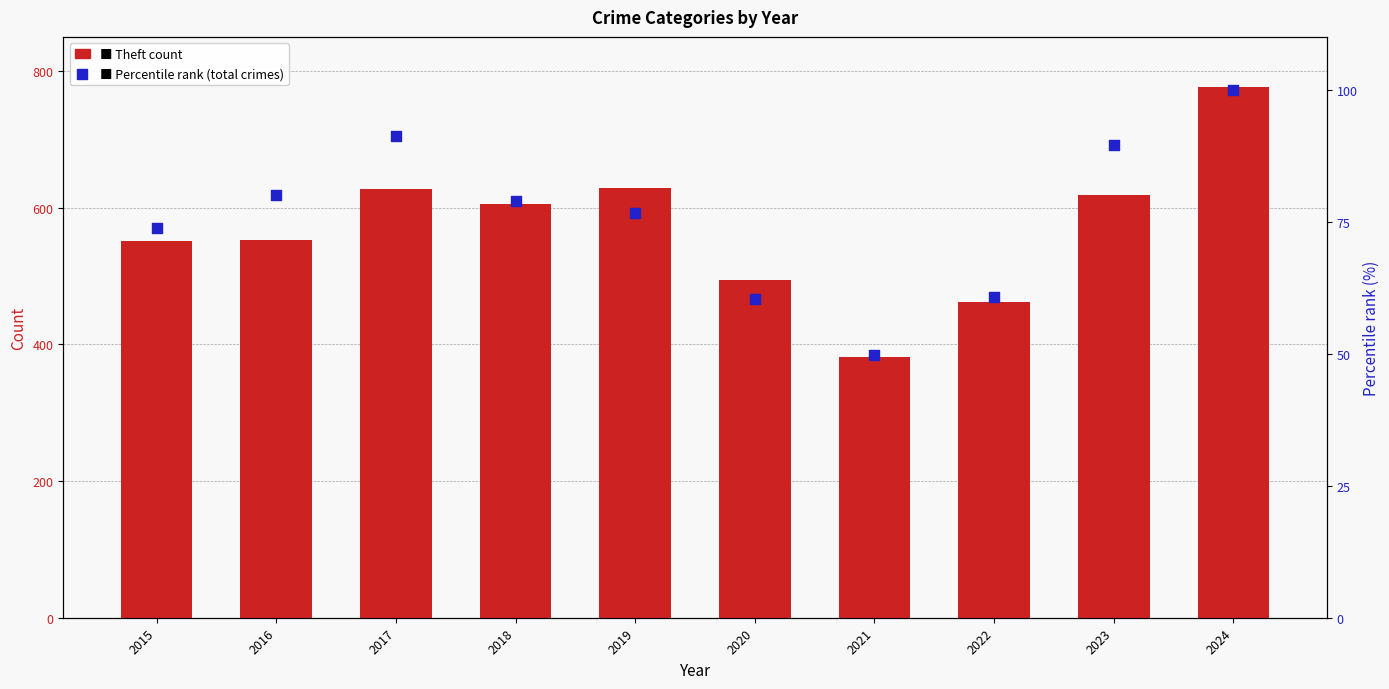

Which series has the largest Y range (max minus min)?

Theft (primary series)